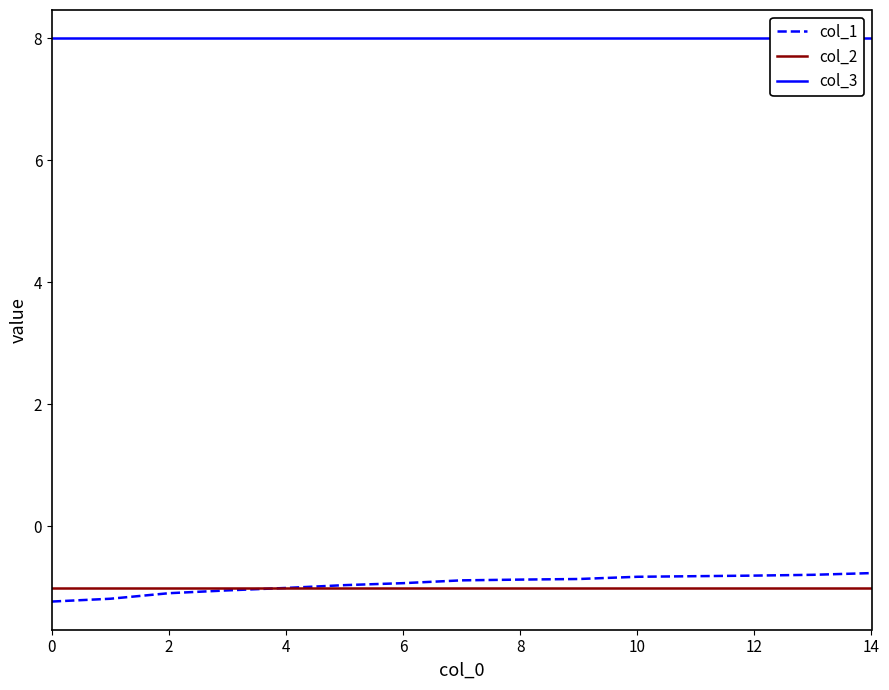

Is it true that col_2 equals -1.0 at 0?

True